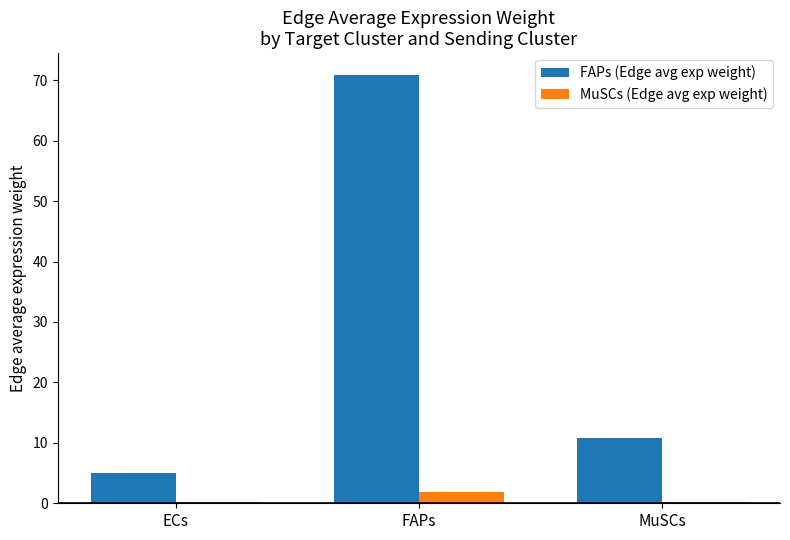

The FAPs (Edge avg exp weight) series shows 109.5 at FAPs. True or false?

False